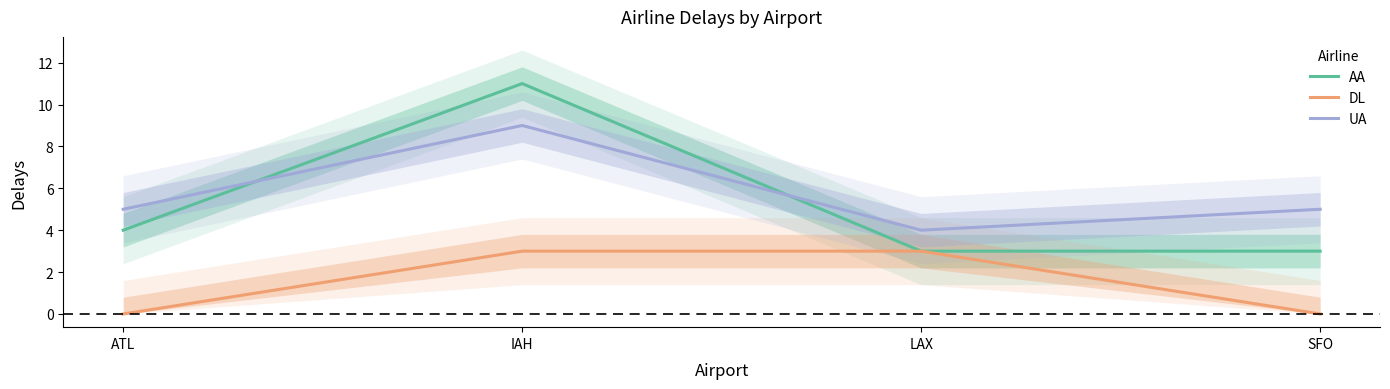

List the labels in order of AA value, largest first.

IAH, ATL, LAX, SFO